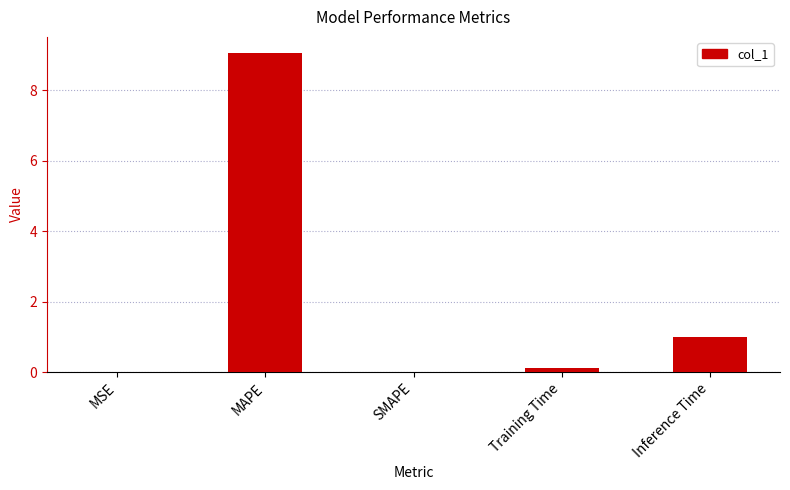

Which category has the highest value across all series?

MAPE